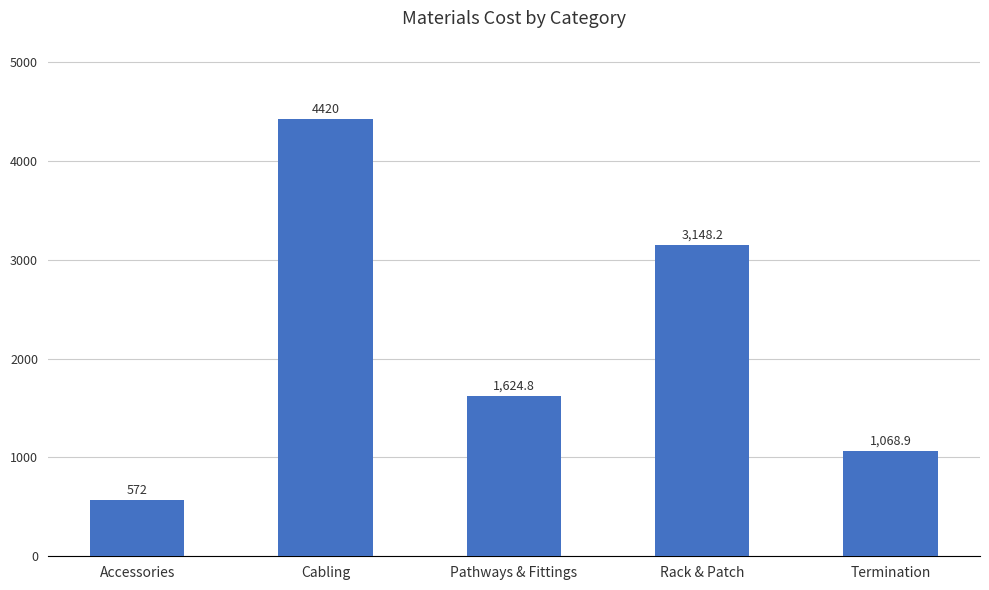

The chart shows a value of 1624.8 at Pathways & Fittings. True or false?

True